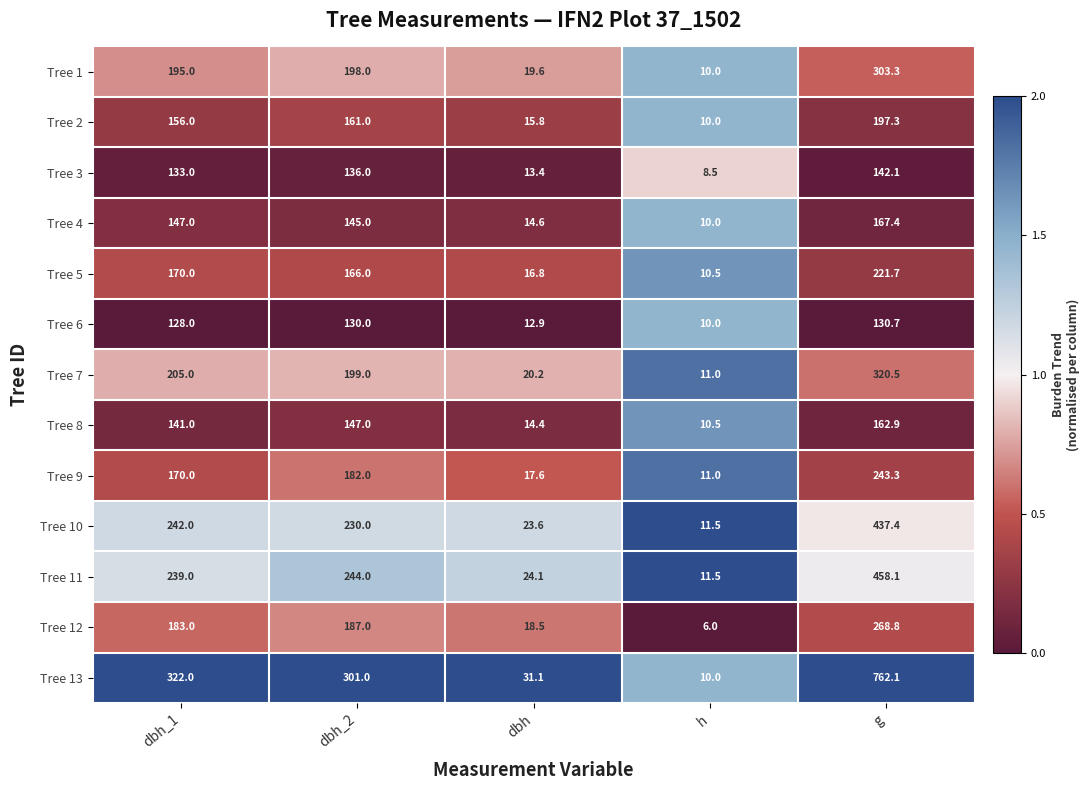

Rank the categories by Tree 6 value from highest to lowest.

g, dbh_2, dbh_1, dbh, h